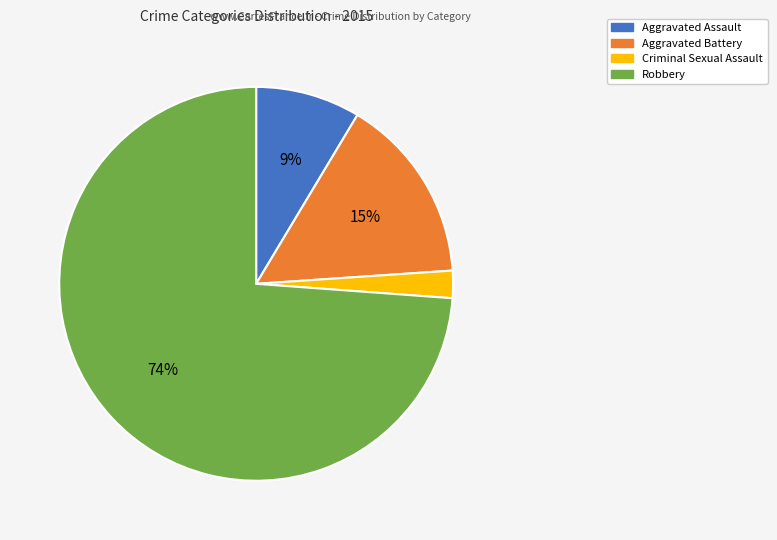

To the nearest percent, what is the difference between the largest and smallest slice percentages?

72%